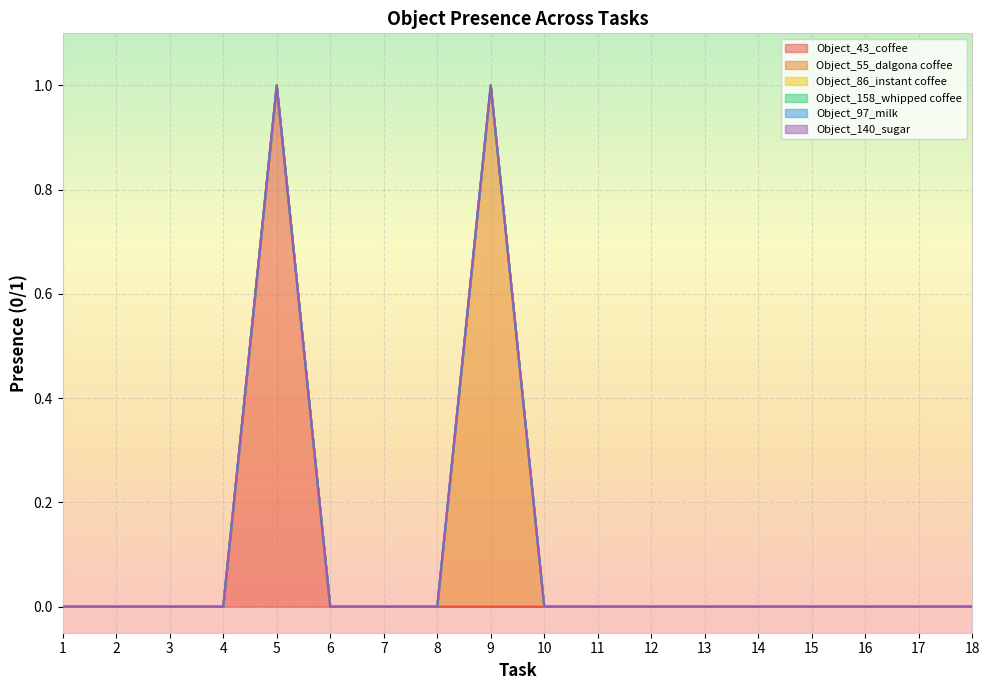

Reading left to right, list all the values displayed in this chart.

Object_43_coffee: 0	0	0	0	1	0	0	0	0	0	0	0	0	0	0	0	0	0
Object_55_dalgona coffee: 0	0	0	0	0	0	0	0	1	0	0	0	0	0	0	0	0	0
Object_86_instant coffee: 0	0	0	0	0	0	0	0	0	0	0	0	0	0	0	0	0	0
Object_158_whipped coffee: 0	0	0	0	0	0	0	0	0	0	0	0	0	0	0	0	0	0
Object_97_milk: 0	0	0	0	0	0	0	0	0	0	0	0	0	0	0	0	0	0
Object_140_sugar: 0	0	0	0	0	0	0	0	0	0	0	0	0	0	0	0	0	0